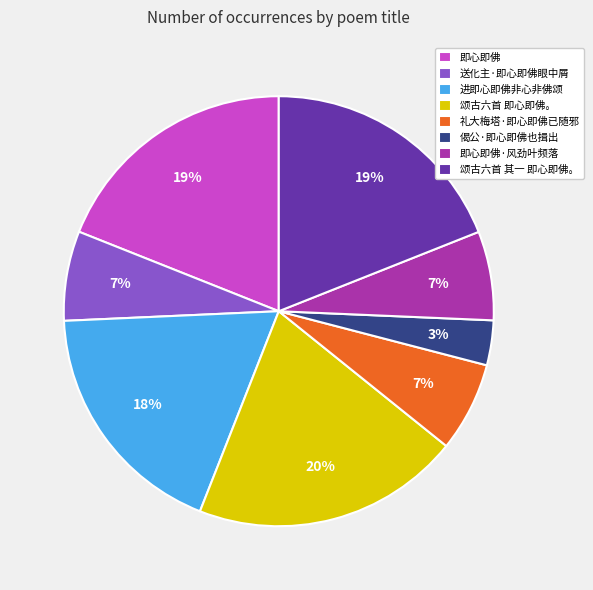

How many segments does this pie chart have?

8